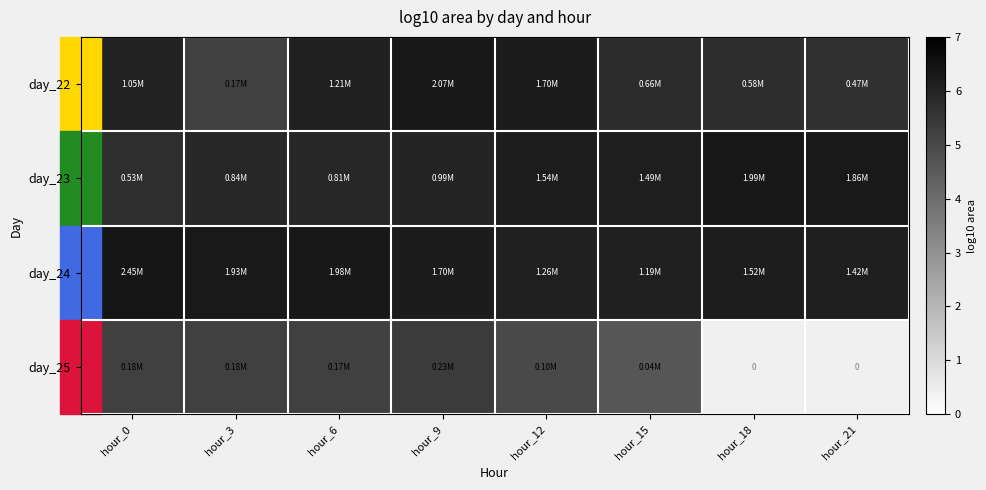

Which series has the largest total across all categories?

day_24